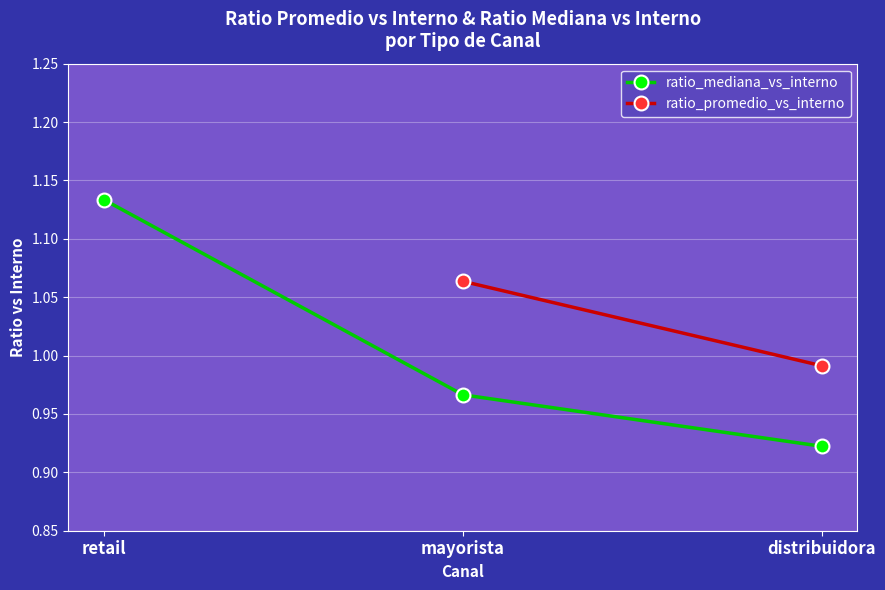

The value at retail is 0.6. True or false?

False